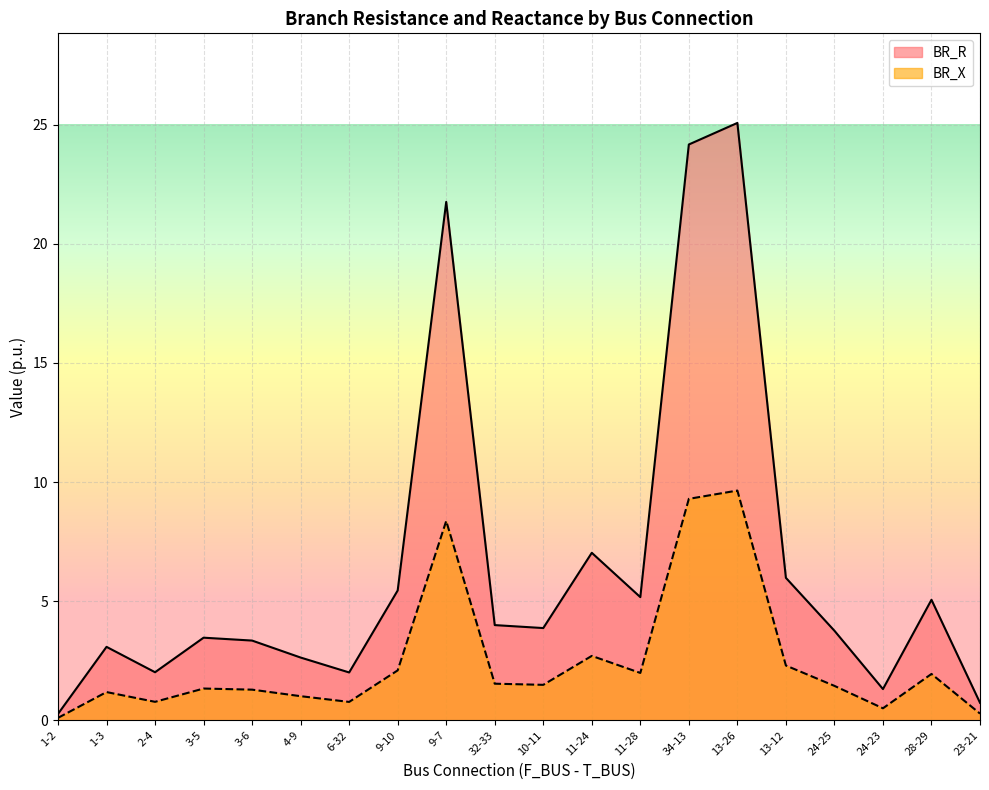

What is the difference between the BR_R values at 9-7 and 6-32?

19.8